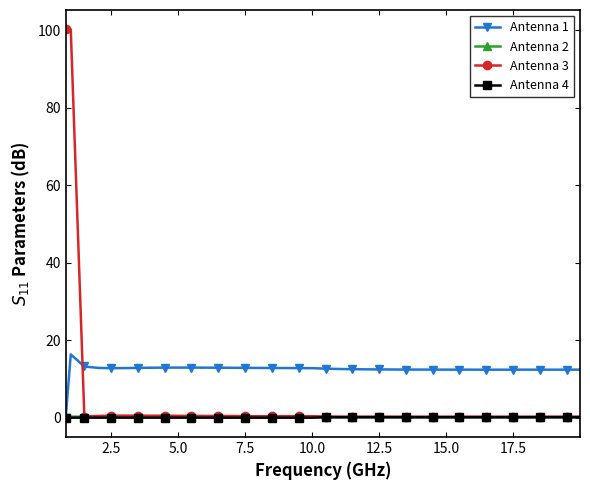

After their last crossing, which series has the higher values: Antenna 3 or Antenna 1?

Antenna 1